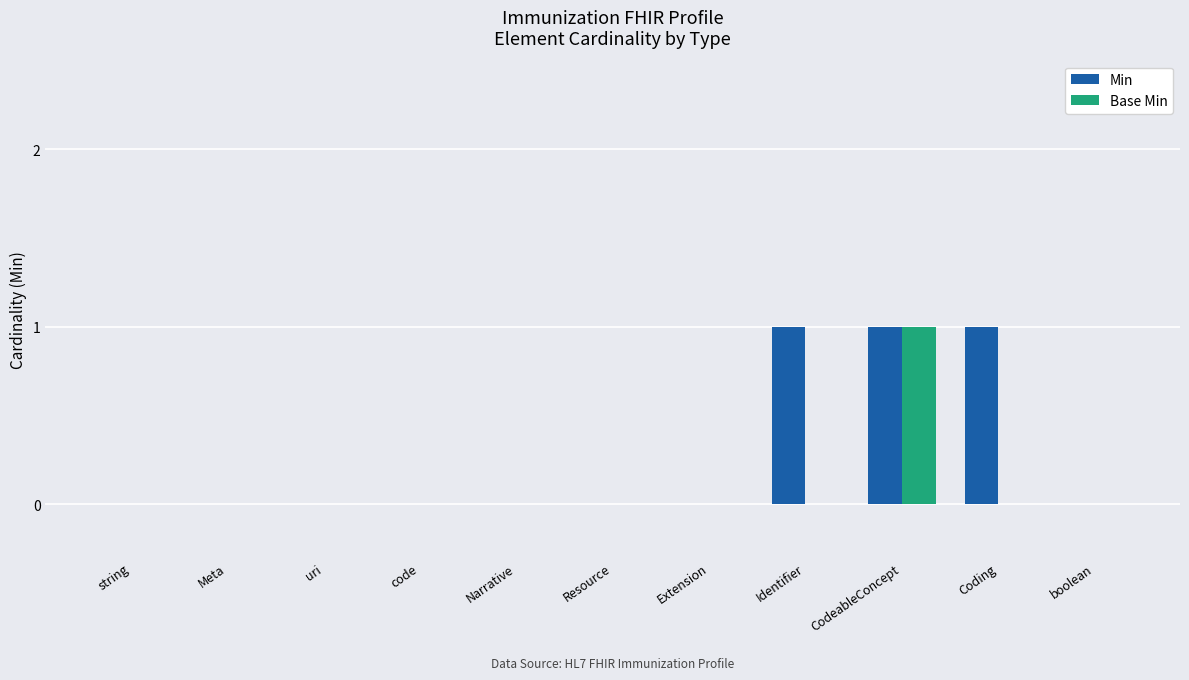

What is the sum of all Min values?

3